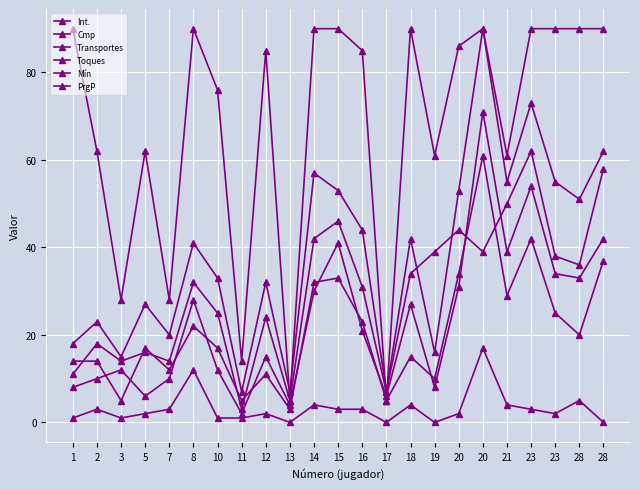

What is the total value across all series at 20?

250